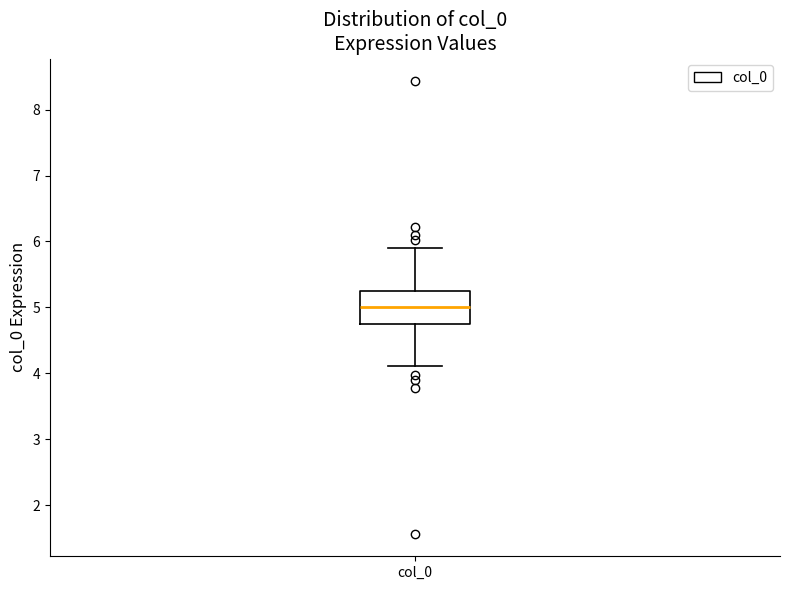

Where does the lower whisker of the box for col_0 end on the y-axis? The values are not printed on the chart, so give them approximately, as read against the axis.

4.1